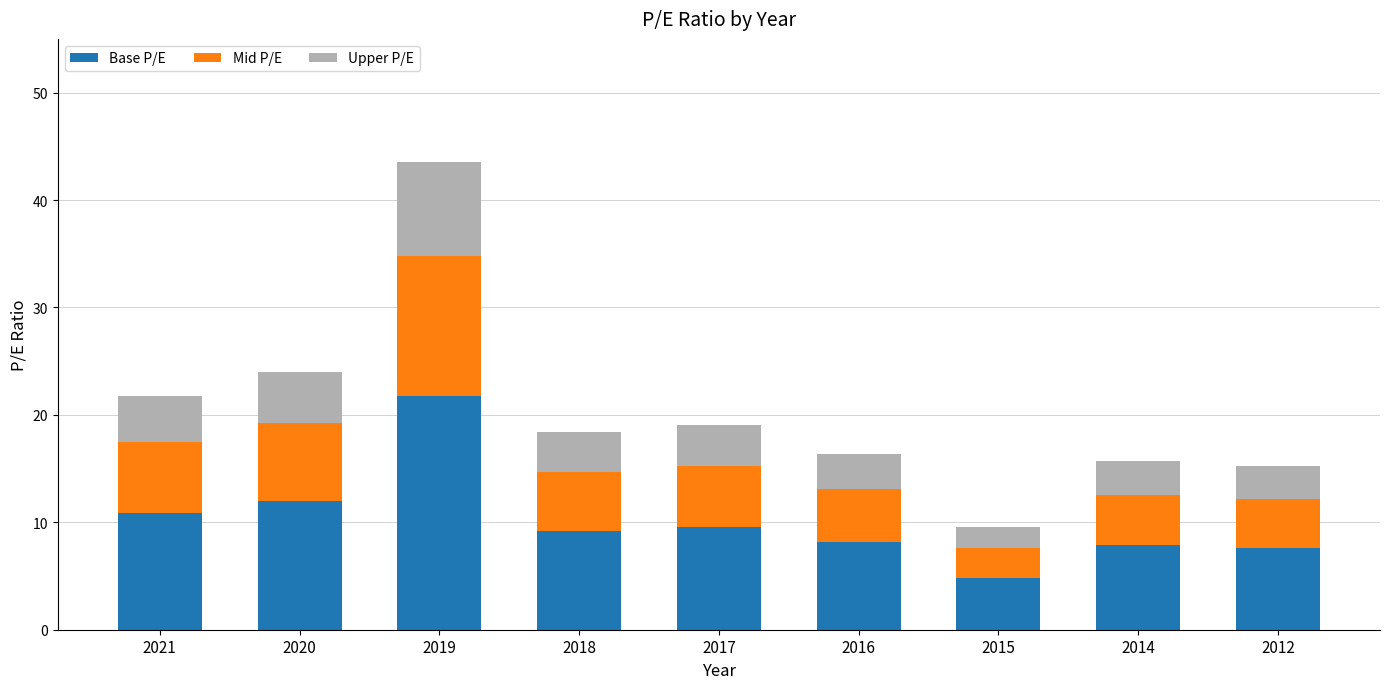

What is the total value across all series at 2012?

15.2